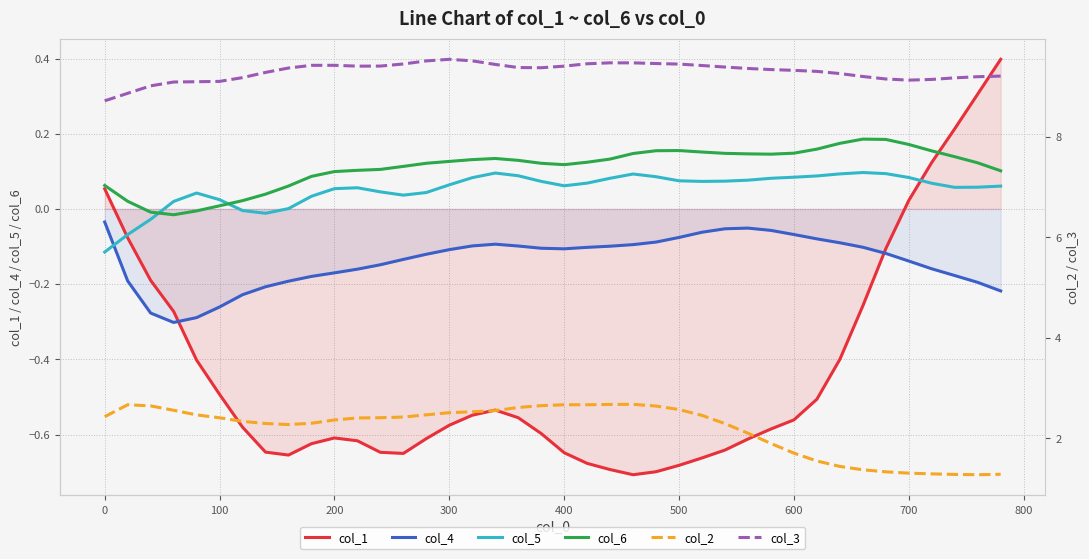

True or false: col_5 and col_3 cross at least once.

False